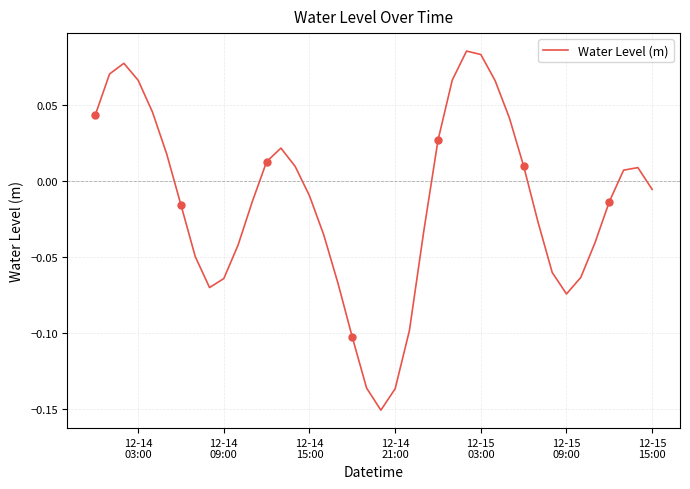

How many values are above zero?

18